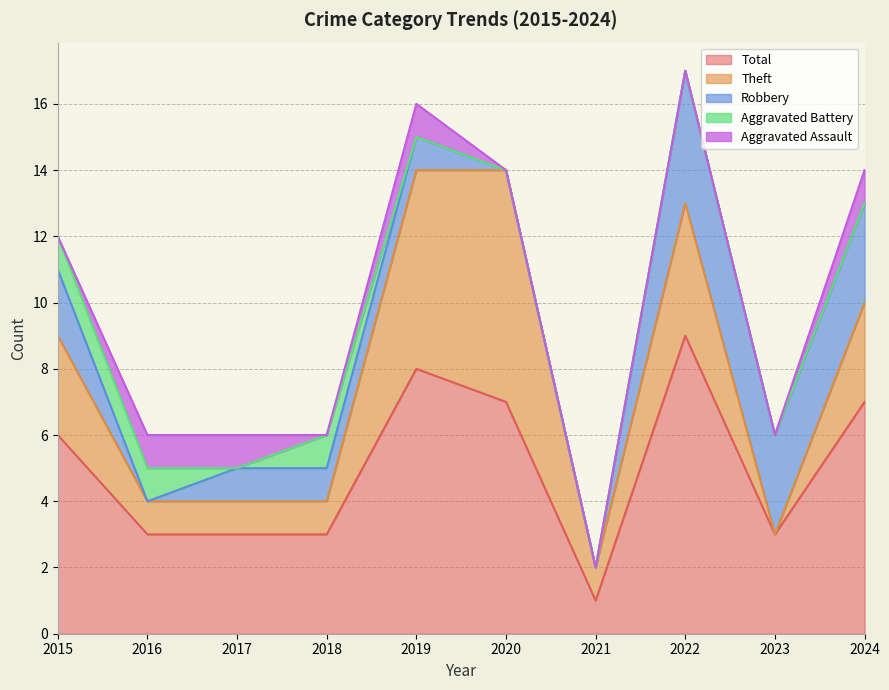

At how many categories does at least one series exceed 8?

1